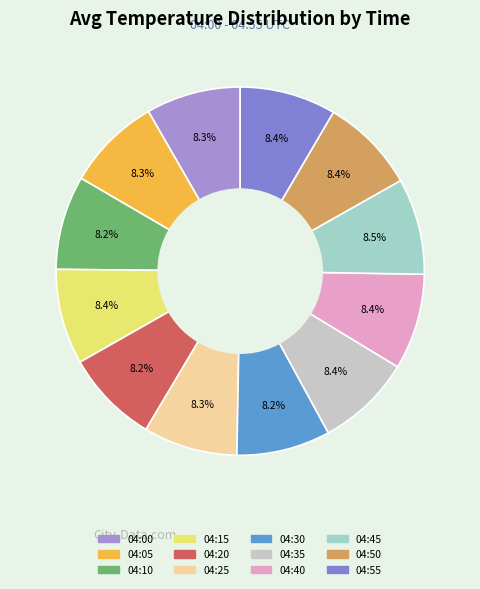

What is the total percentage of 04:50 and 04:00?

16.7%